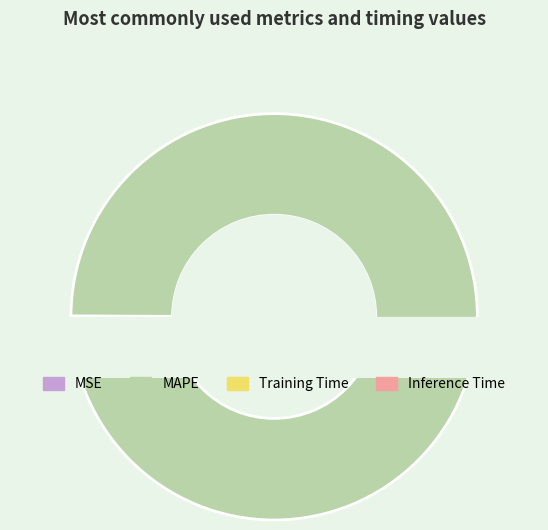

What is the largest slice in the pie chart?

MAPE